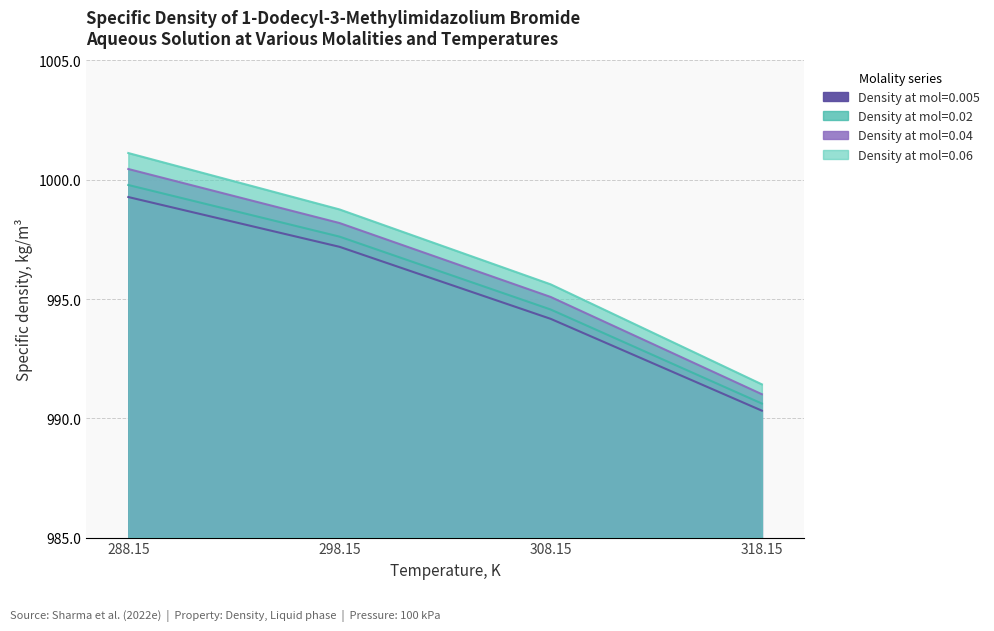

What is the label of the 1st point from the right?

318.15